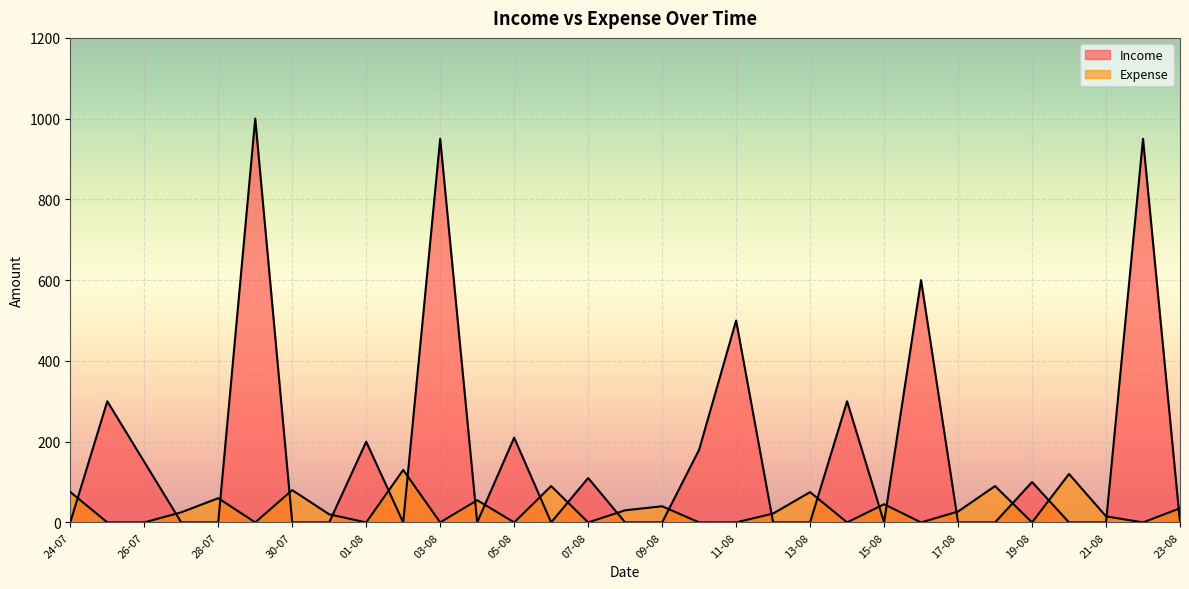

How many lines are shown in the chart?

2